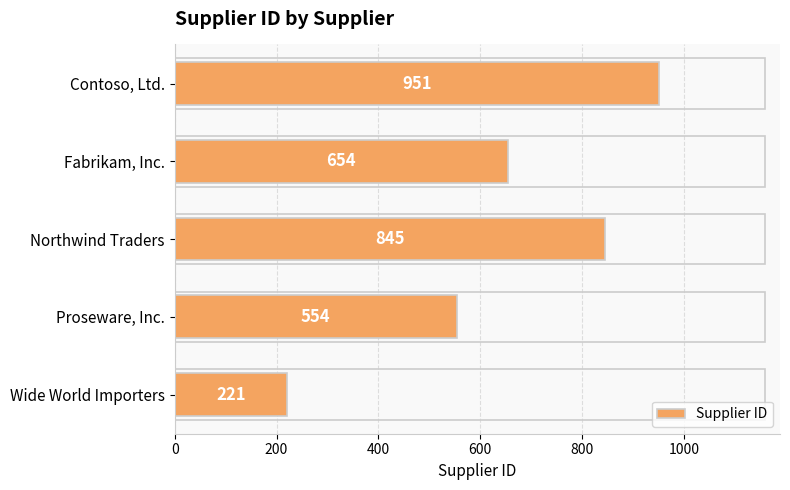

The value at Northwind Traders is 356. True or false?

False